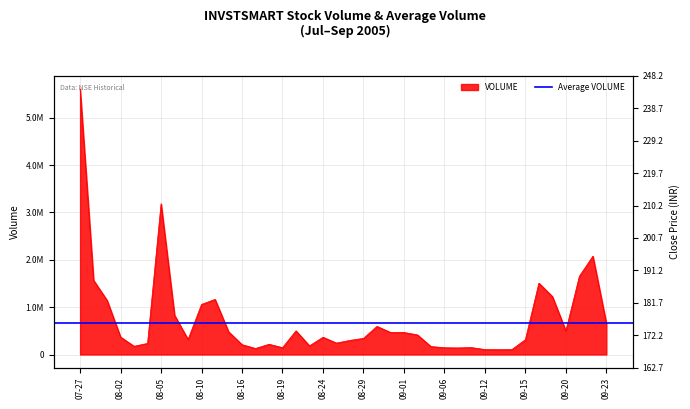

Does the chart display data point markers on the line(s)?

No